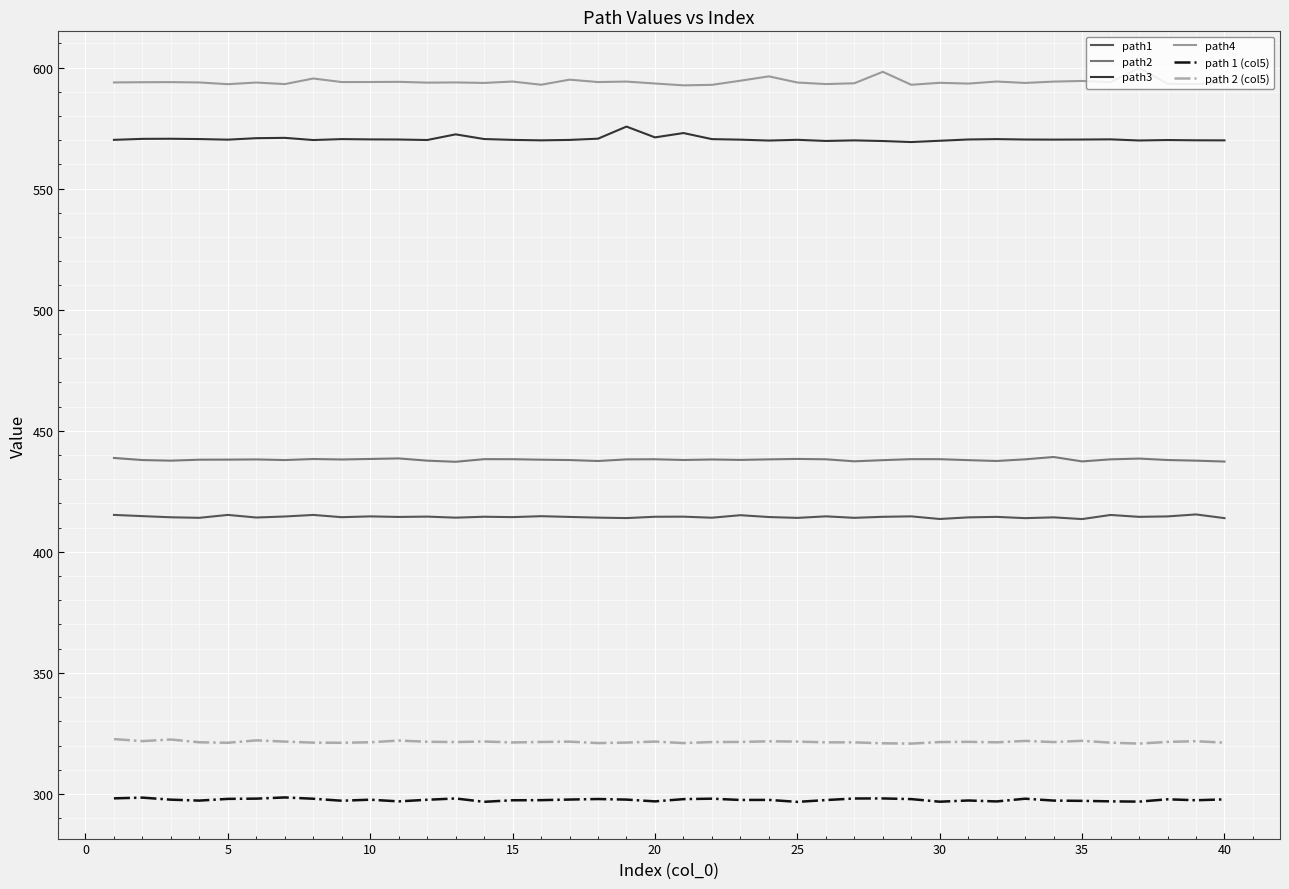

At how many categories does at least one series exceed 395?

40